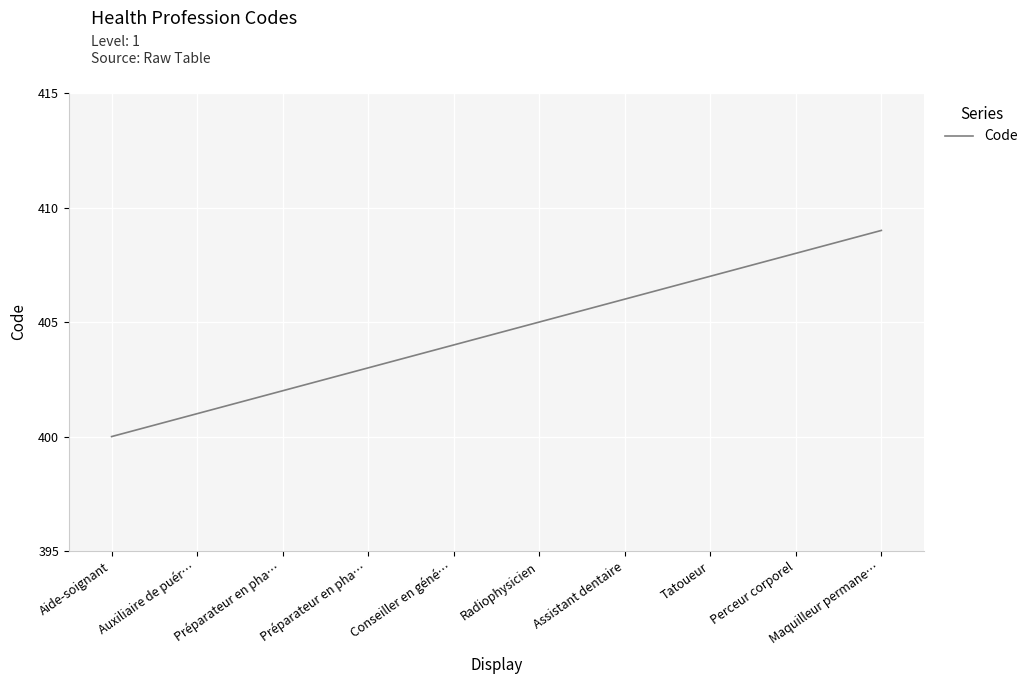

Rank the categories by value from lowest to highest.

Aide-soignant, Auxiliaire de puér…, Préparateur en pha…, Préparateur en pha…, Conseiller en géné…, Radiophysicien, Assistant dentaire, Tatoueur, Perceur corporel, Maquilleur permane…